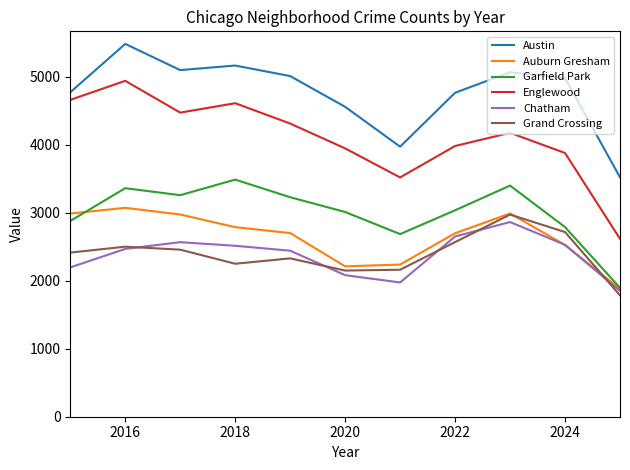

True or false: Grand Crossing and Austin intersect in this chart.

False